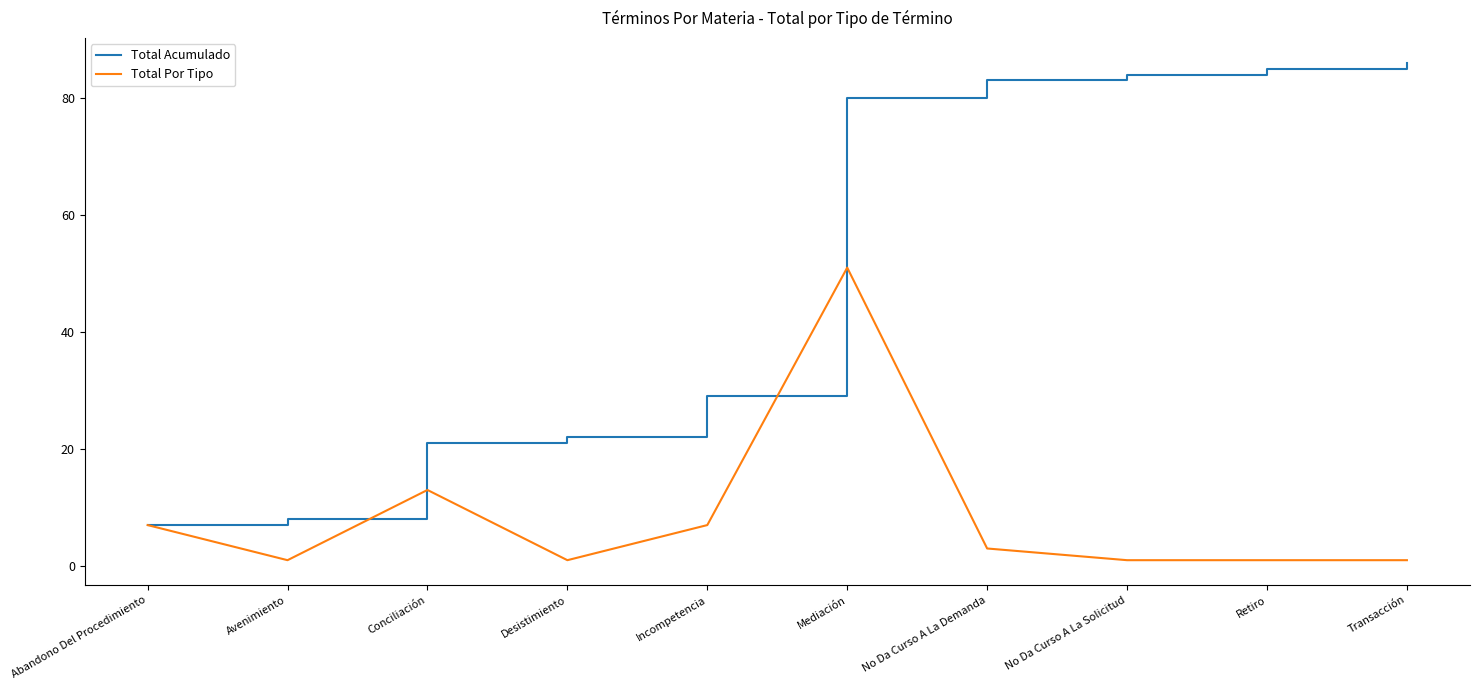

Is it true that Total Por Tipo equals 1 at Desistimiento?

True